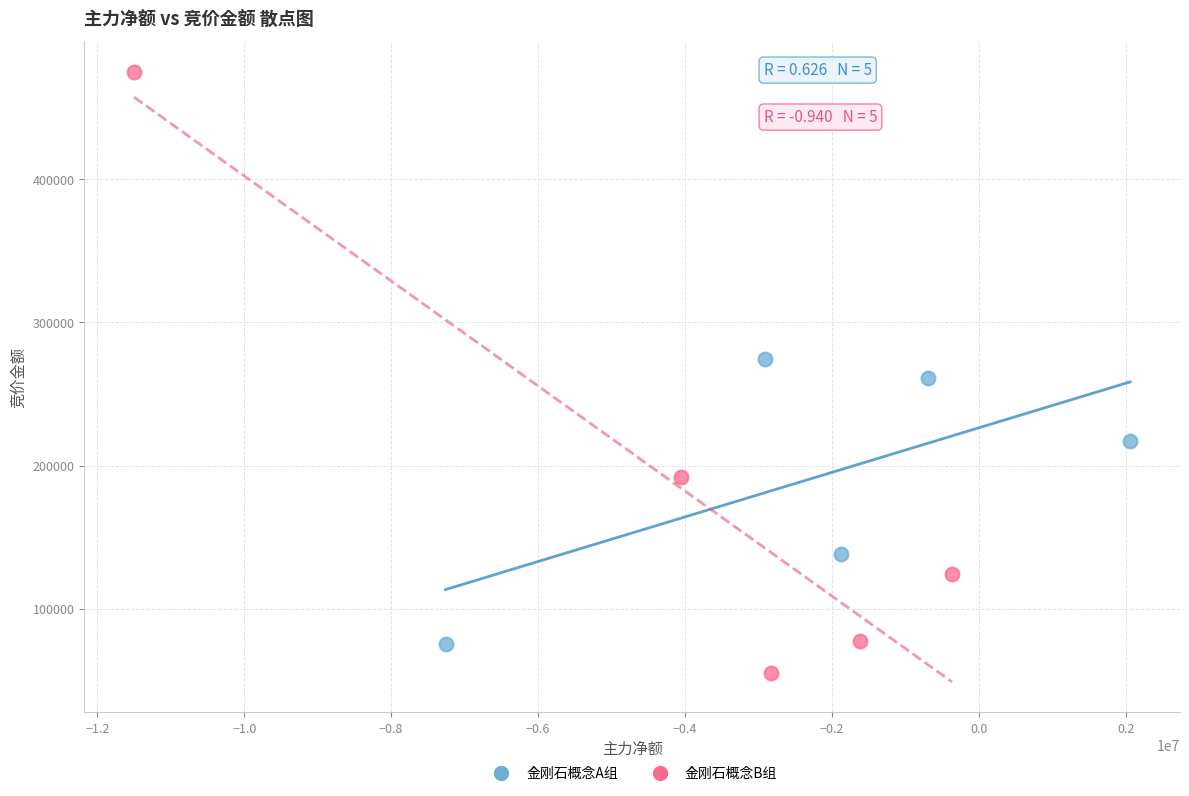

Which series contains the highest Y value?

金刚石概念B组